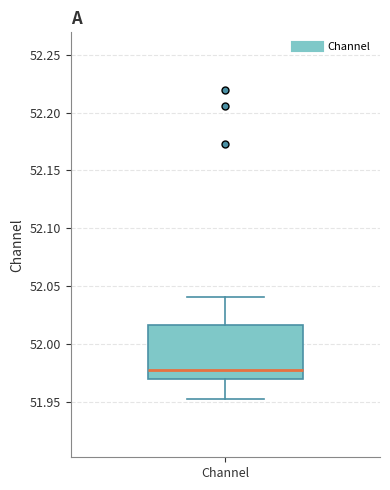

Where does the lower whisker of the box for Channel end on the y-axis? The values are not printed on the chart, so give them approximately, as read against the axis.

51.950